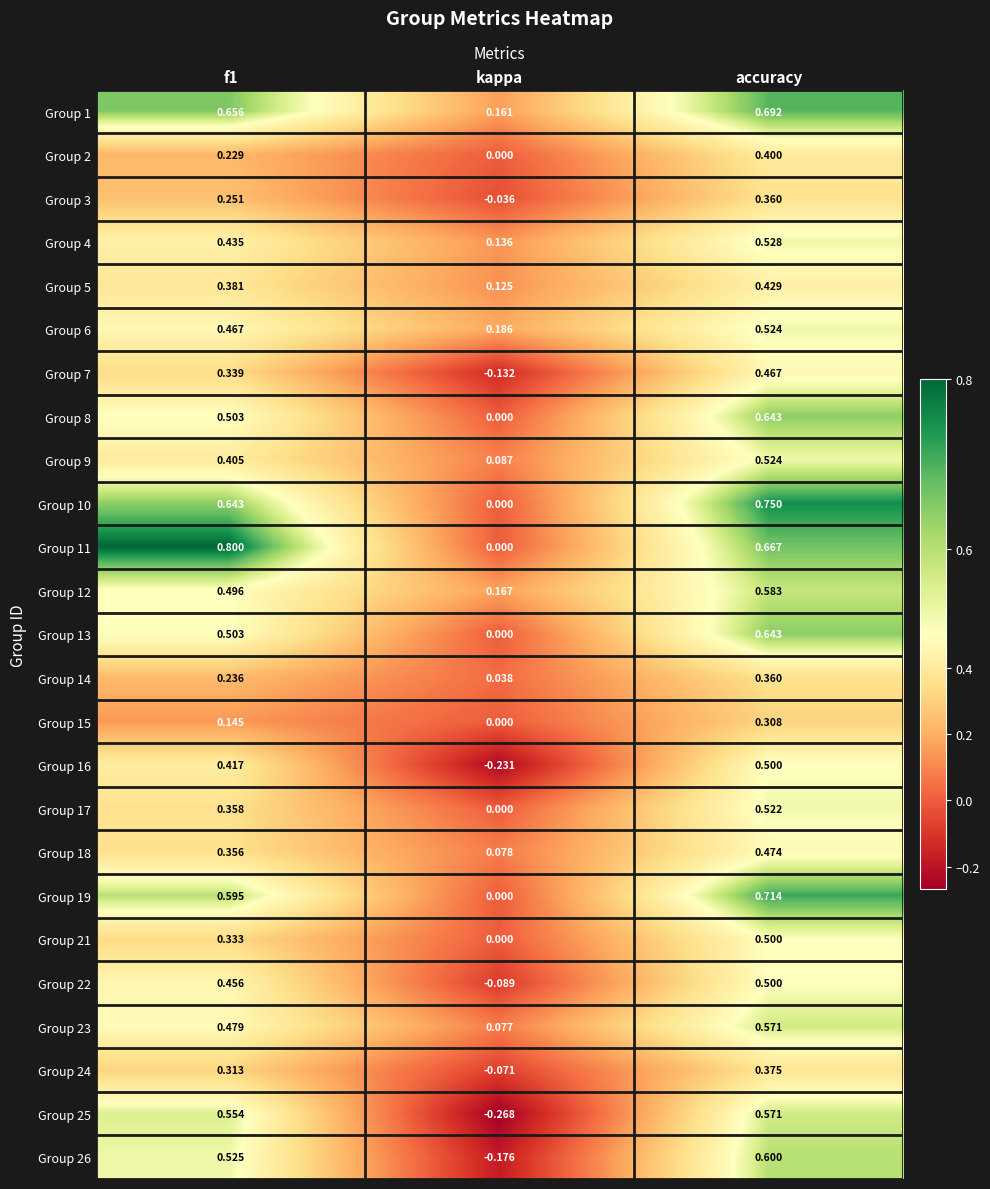

At which label is Group 12 closest to 0?

kappa